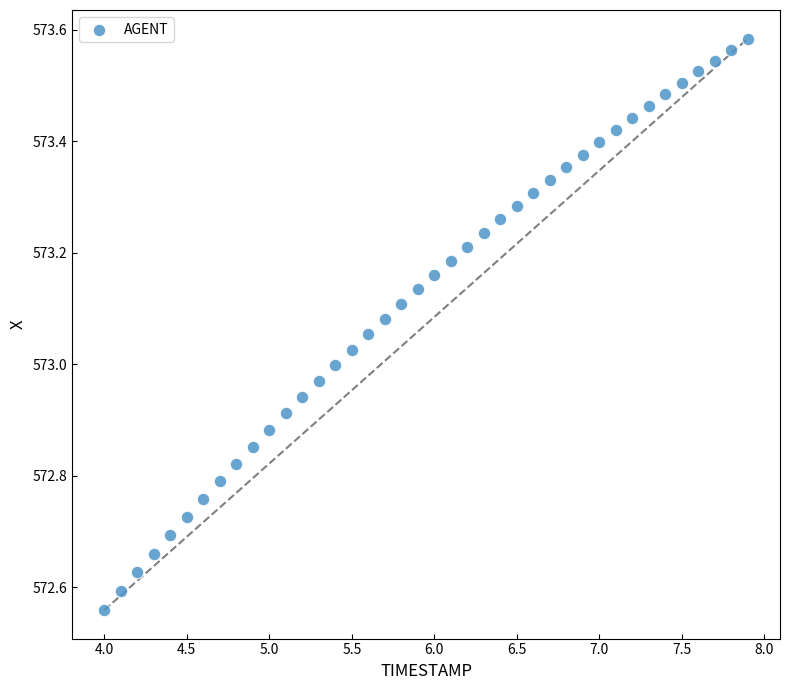

What is the range of X values (max minus min)?

3.9